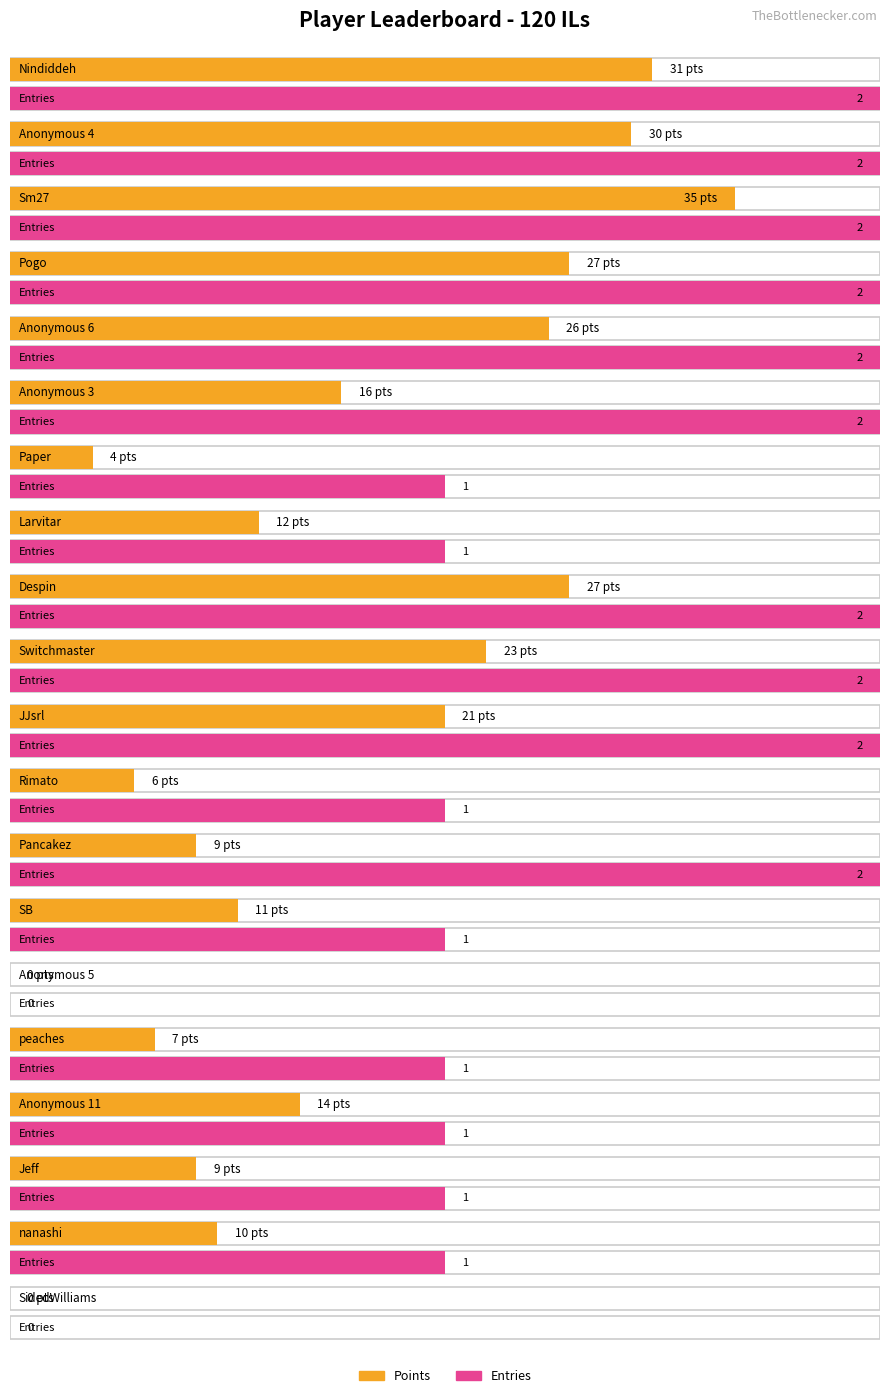

How many groups of bars are there?

20